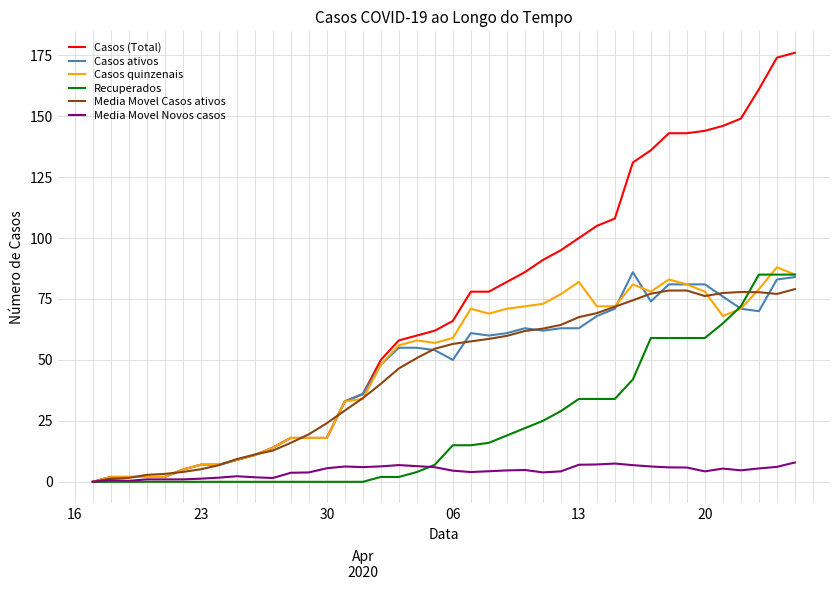

True or false: Casos (Total) and Media Movel Casos ativos cross at least once.

True